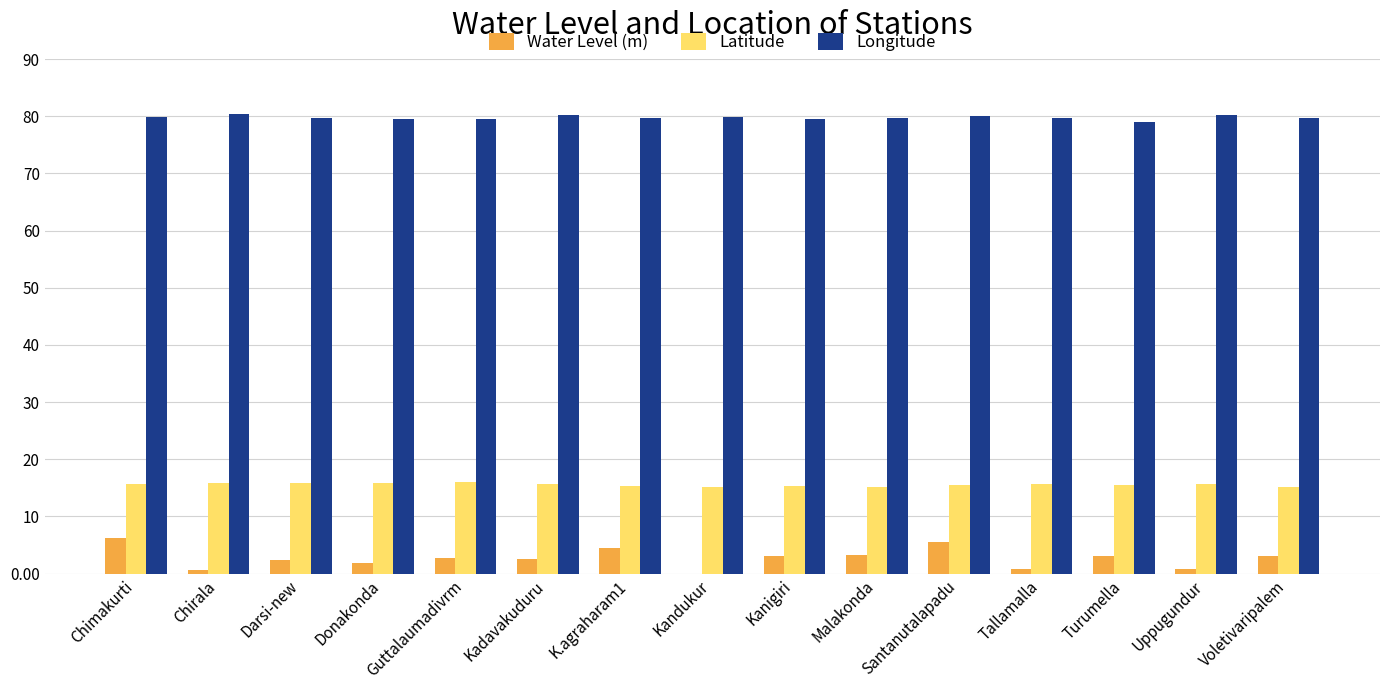

What is the approximate value of Water Level (m) at Kanigiri?

3.1